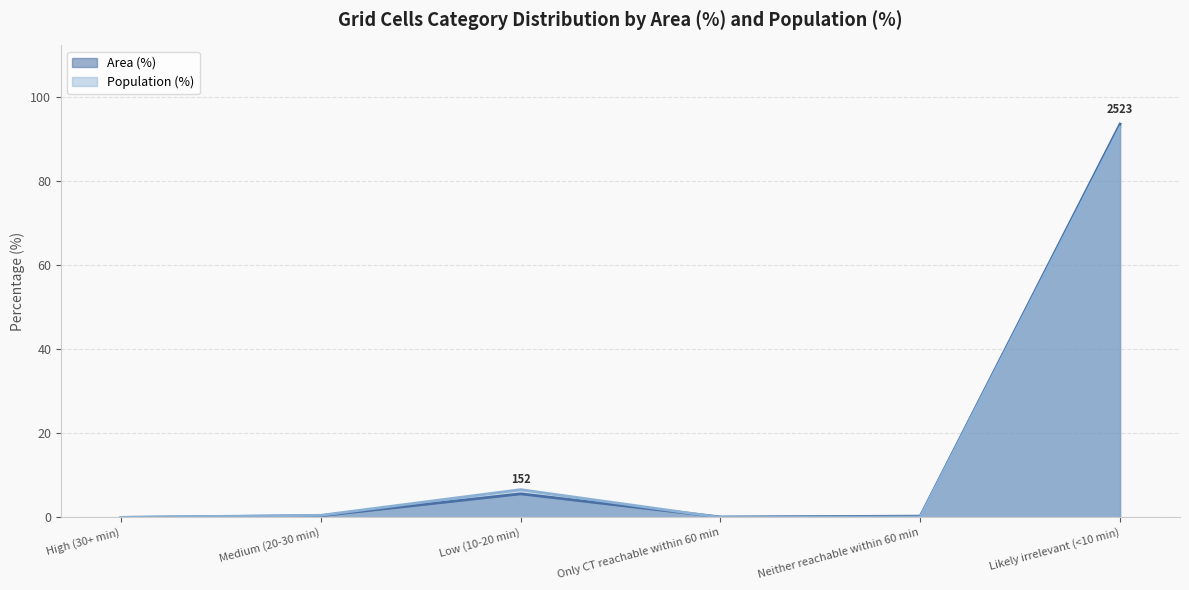

In Area (%), how many points are lower than both neighbors (excluding endpoints)?

1